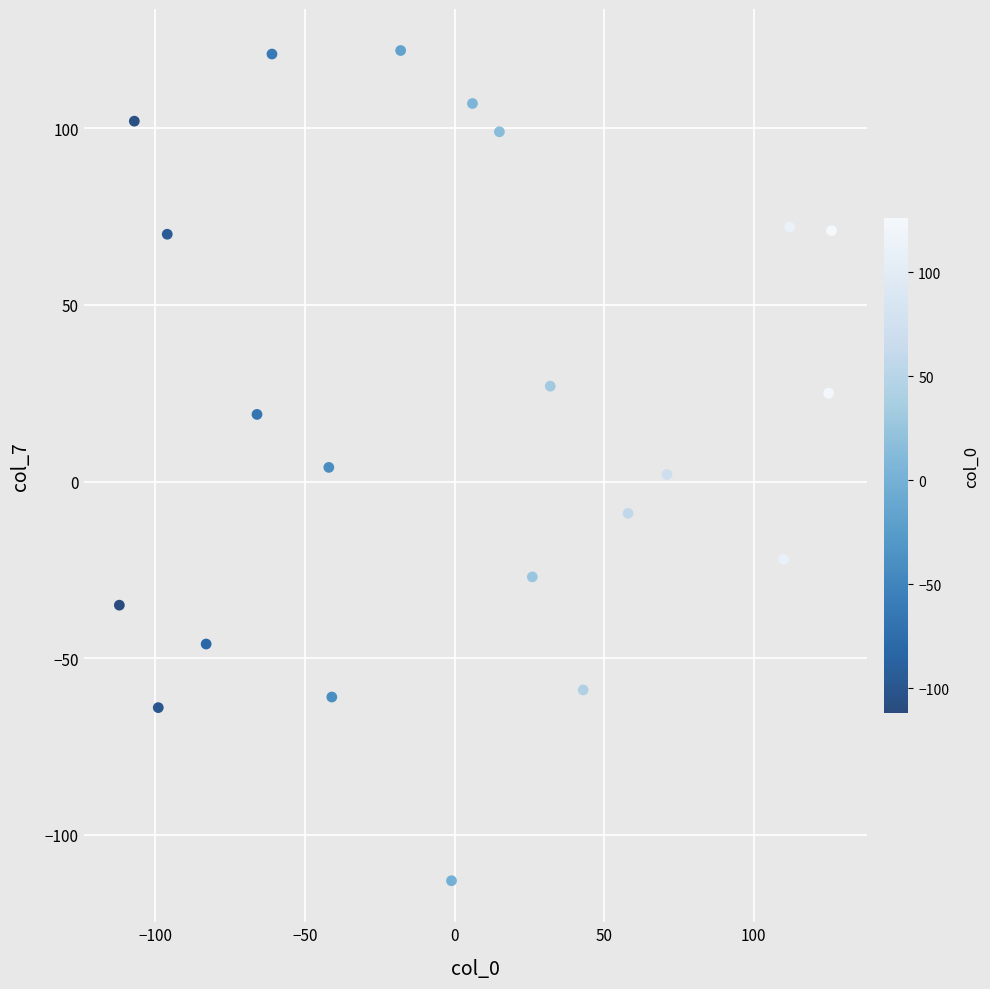

What is the range of Y values (max minus min)?

235